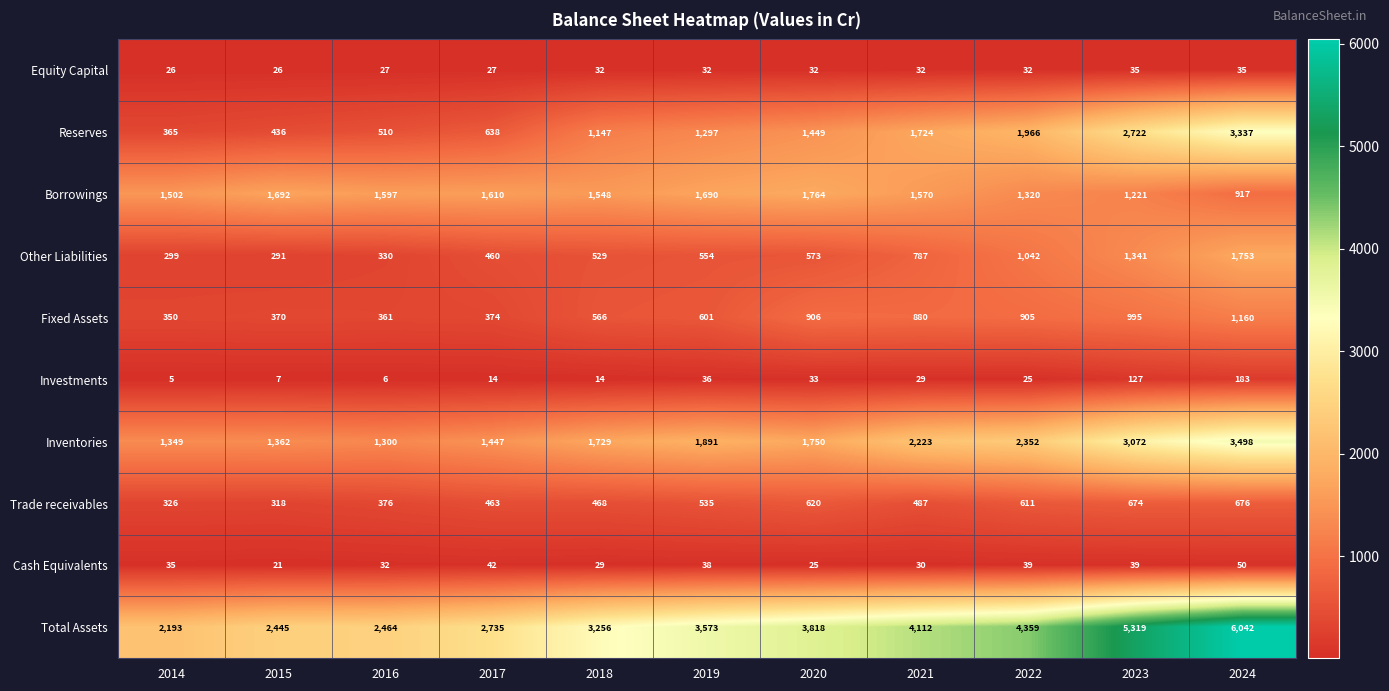

What is the sum of the Borrowings values at 2023 and 2014?

2723